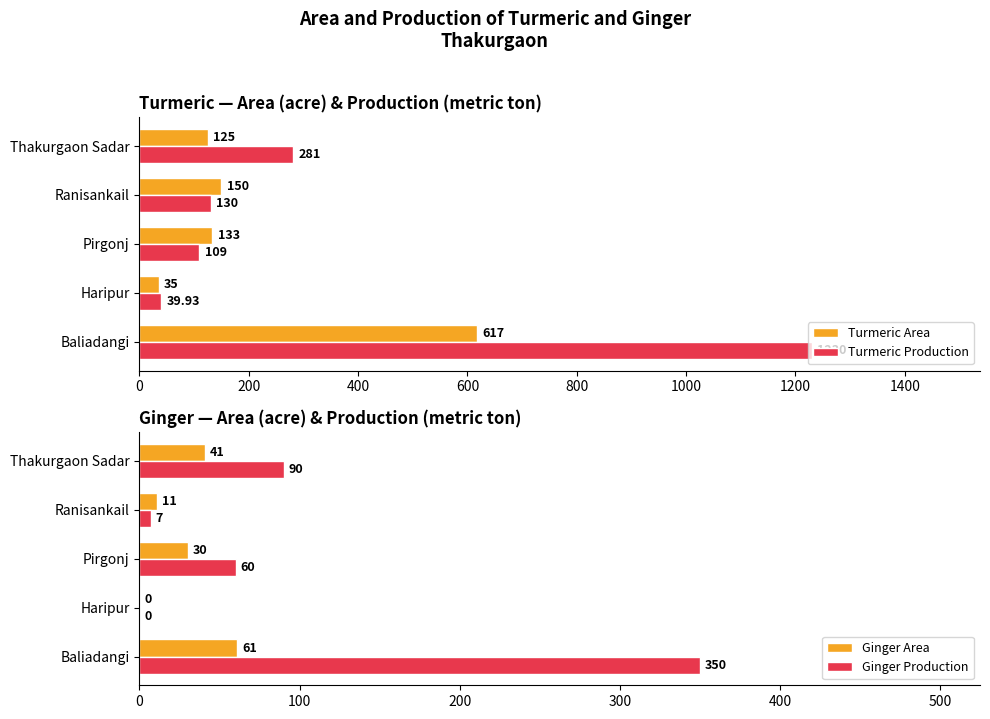

Which series has the largest total across all categories?

Turmeric Production